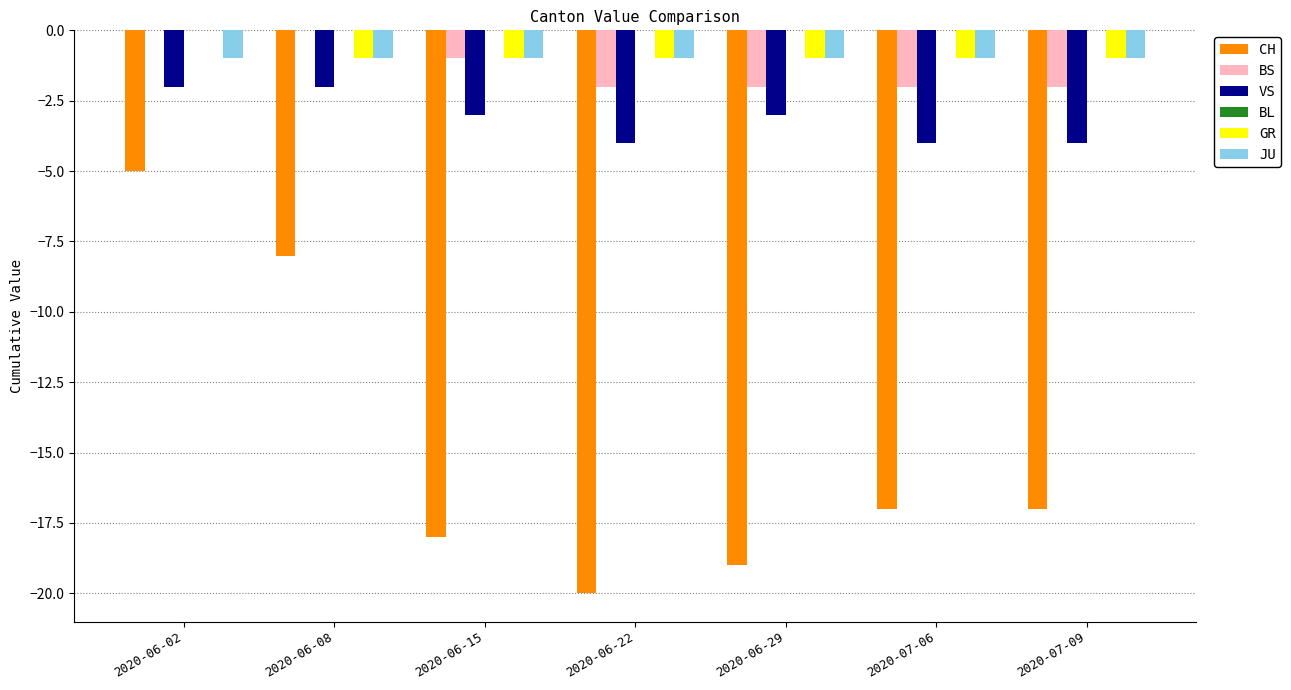

The GR series shows -1 at 2020-07-06. True or false?

True